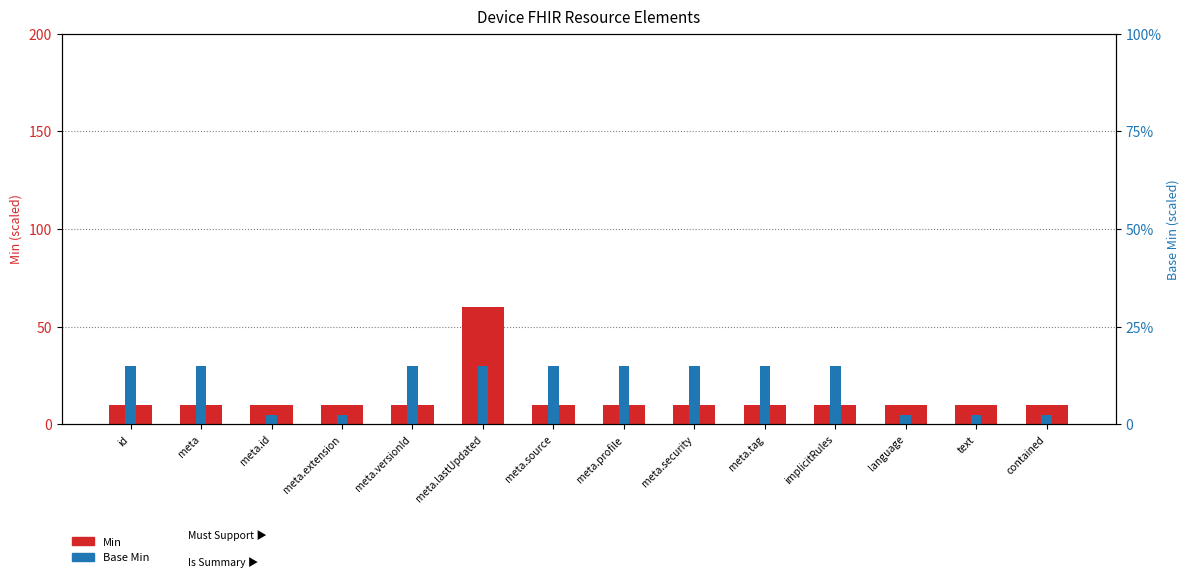

Are the bars horizontal?

No